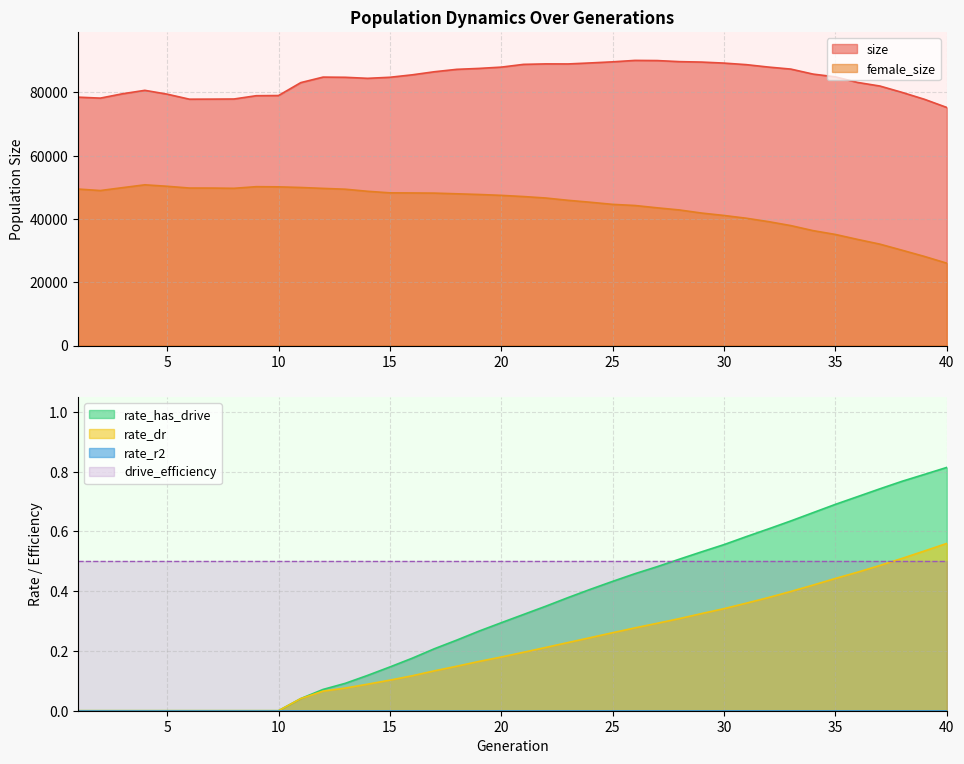

True or false: female_size has more than 1 interior local peaks.

True